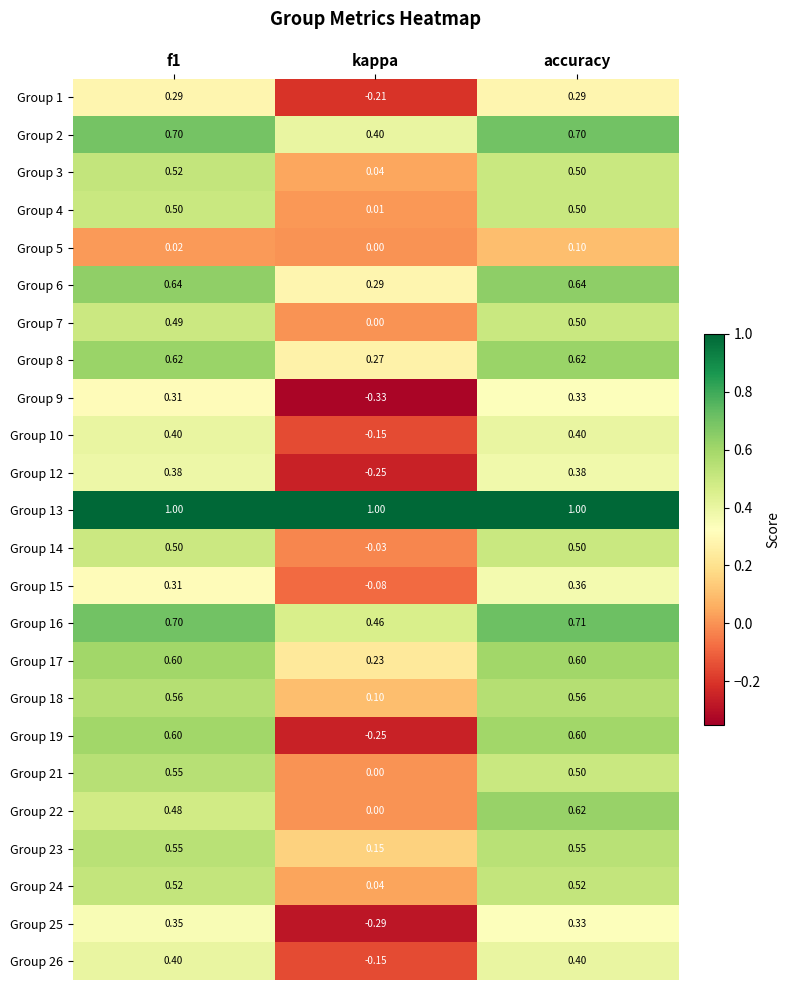

At which label is Group 22 closest to 0?

kappa